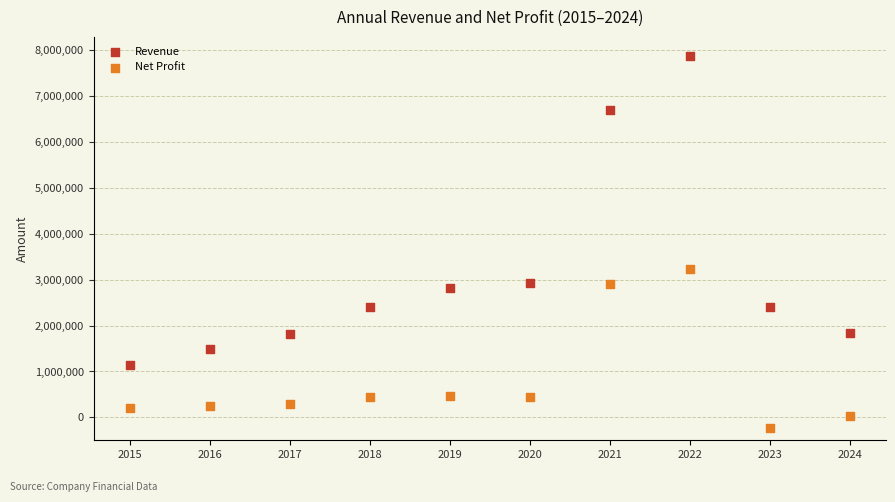

Across all data points, what is the range of Y values (max minus min)?

8127096